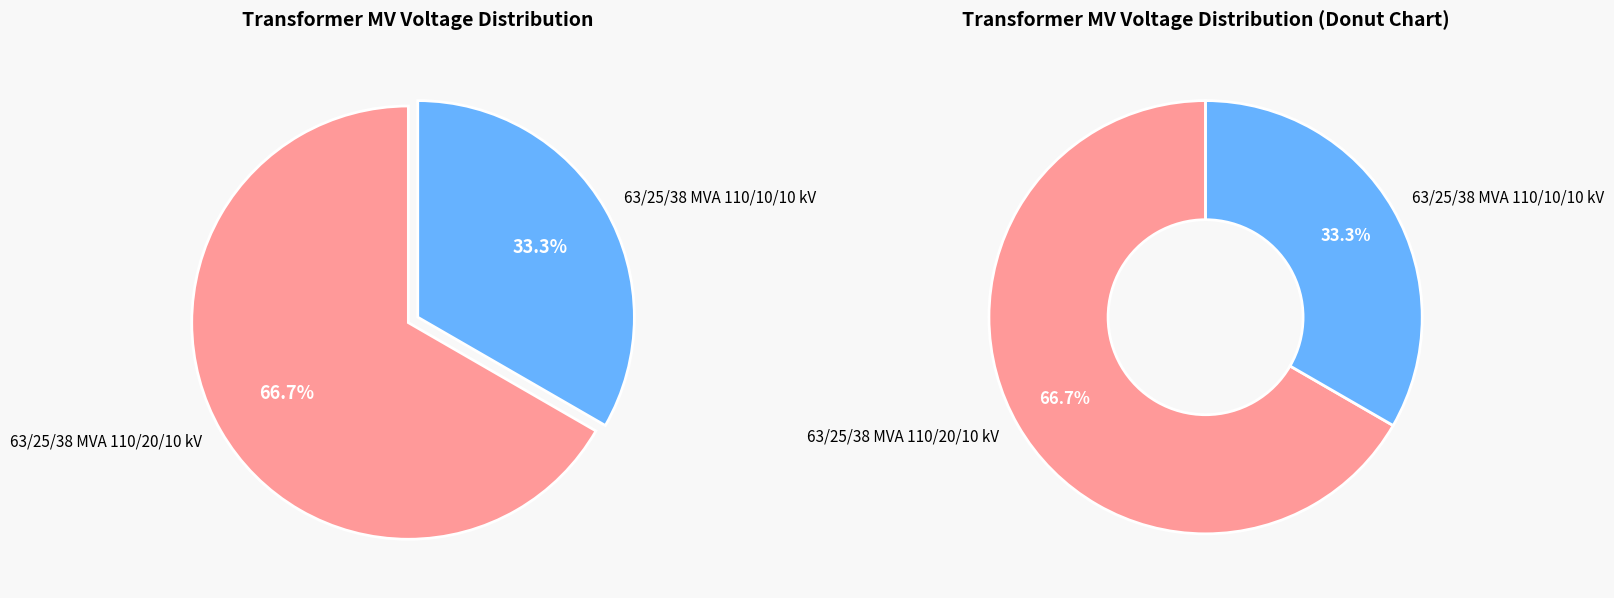

Which slice represents more than half of the pie?

63/25/38 MVA 110/20/10 kV